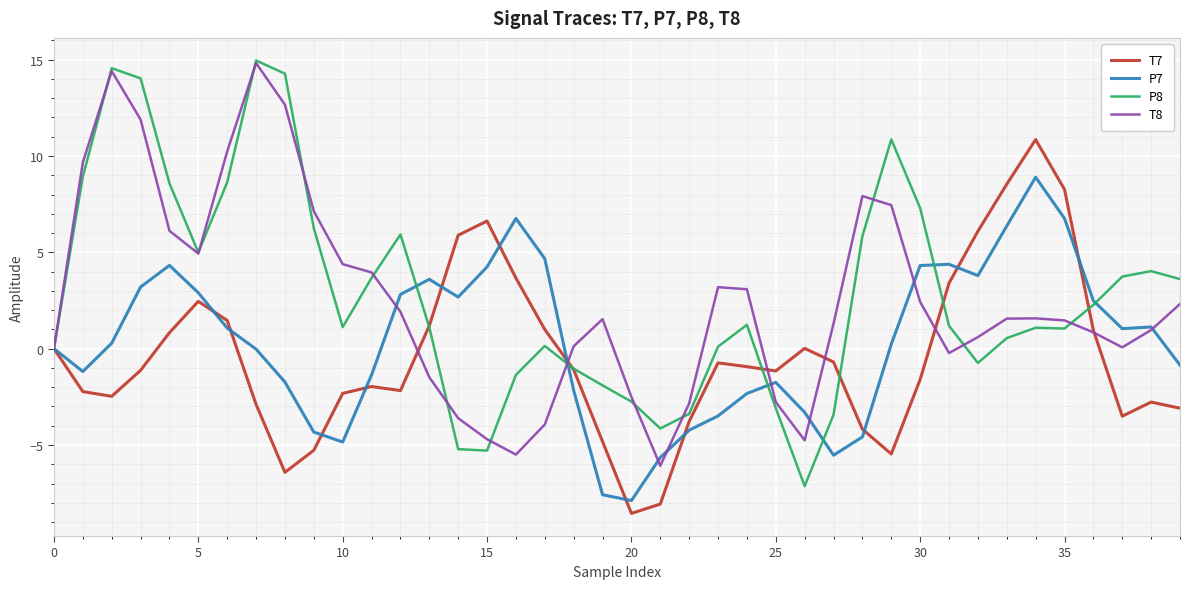

Which series has the largest range (max minus min)?

P8